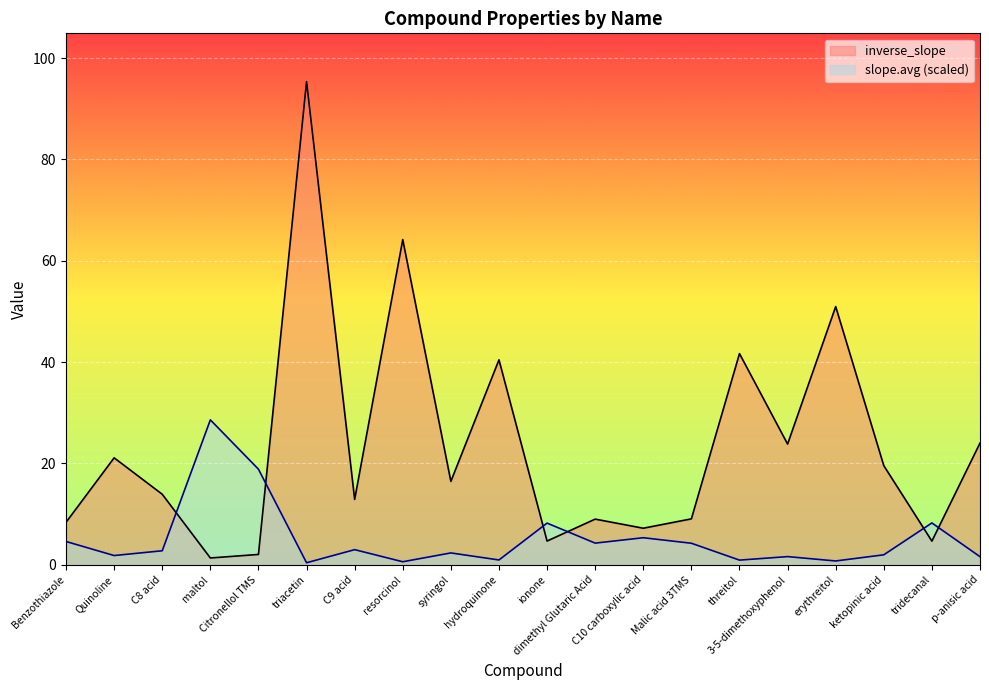

What is the difference between the highest and lowest values at tridecanal?

3.6